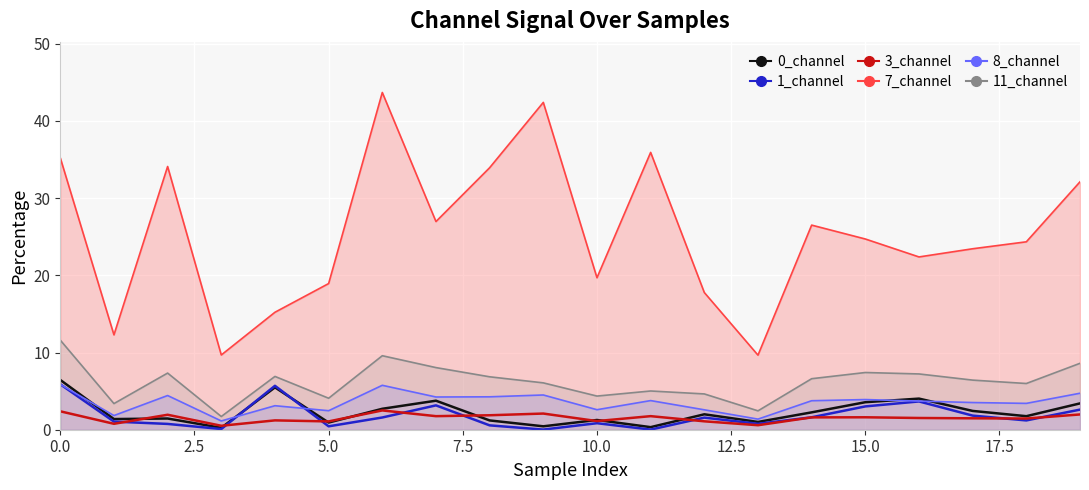

Which has a higher value, 12.5 or 7.5?

12.5